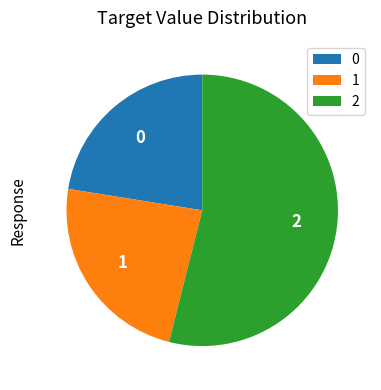

Combined, do 0 and 2 account for over 50%?

Yes